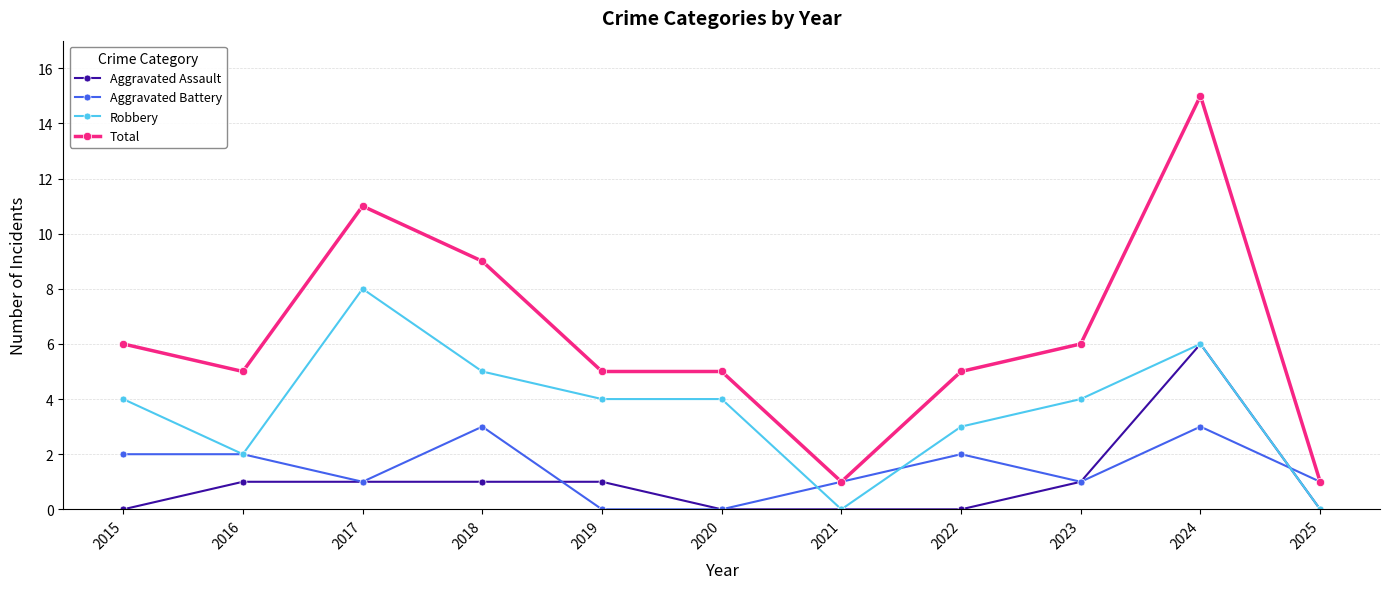

True or false: Robbery and Total cross at least once.

False